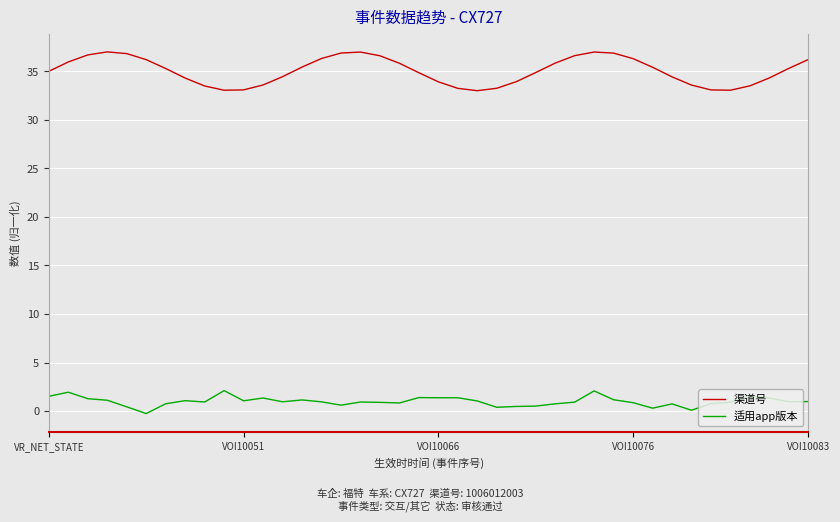

What is the difference between the second highest and minimum values in the 适用app版本 series?

2.3